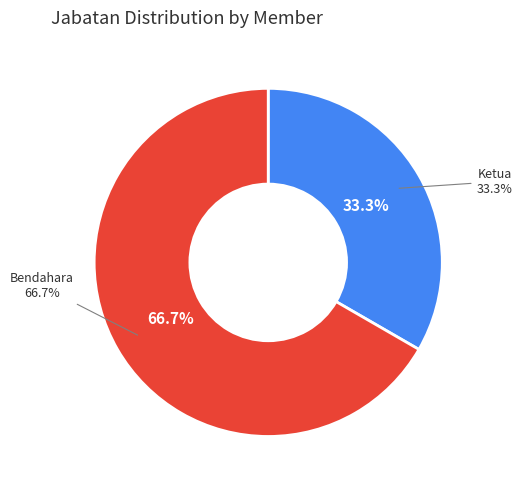

How many slices are in this pie chart?

2